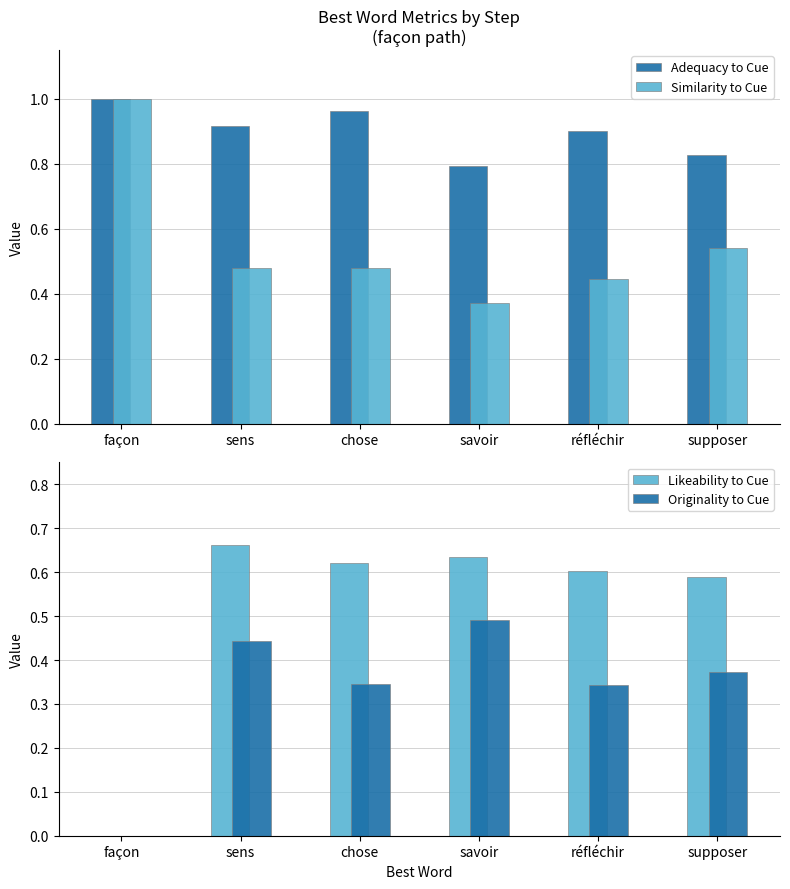

Are the bars grouped side by side (vs. stacked)?

Yes